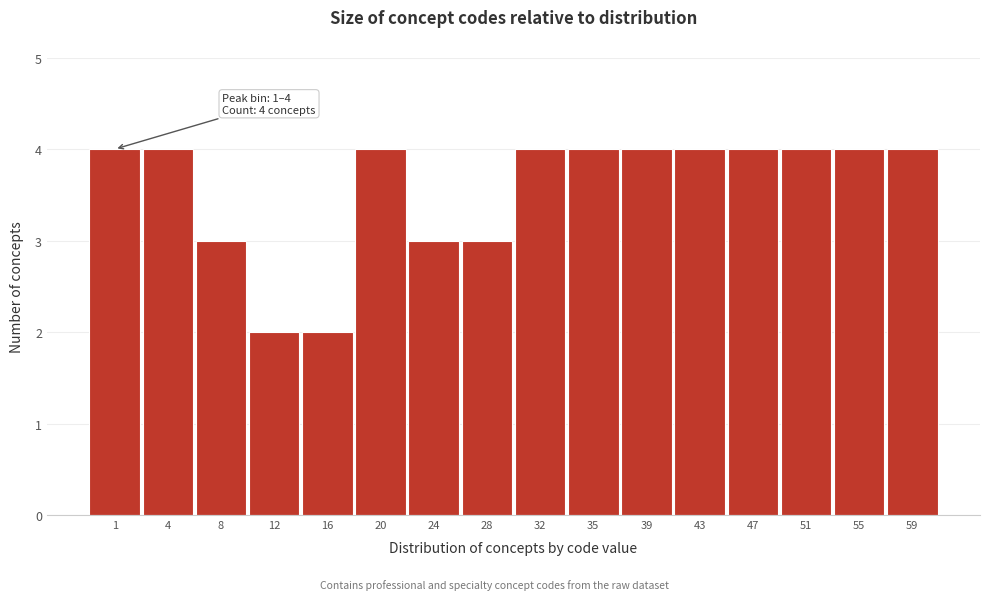

Reading left to right, extract all data points from this chart.

4	4	3	2	2	4	3	3	4	4	4	4	4	4	4	4